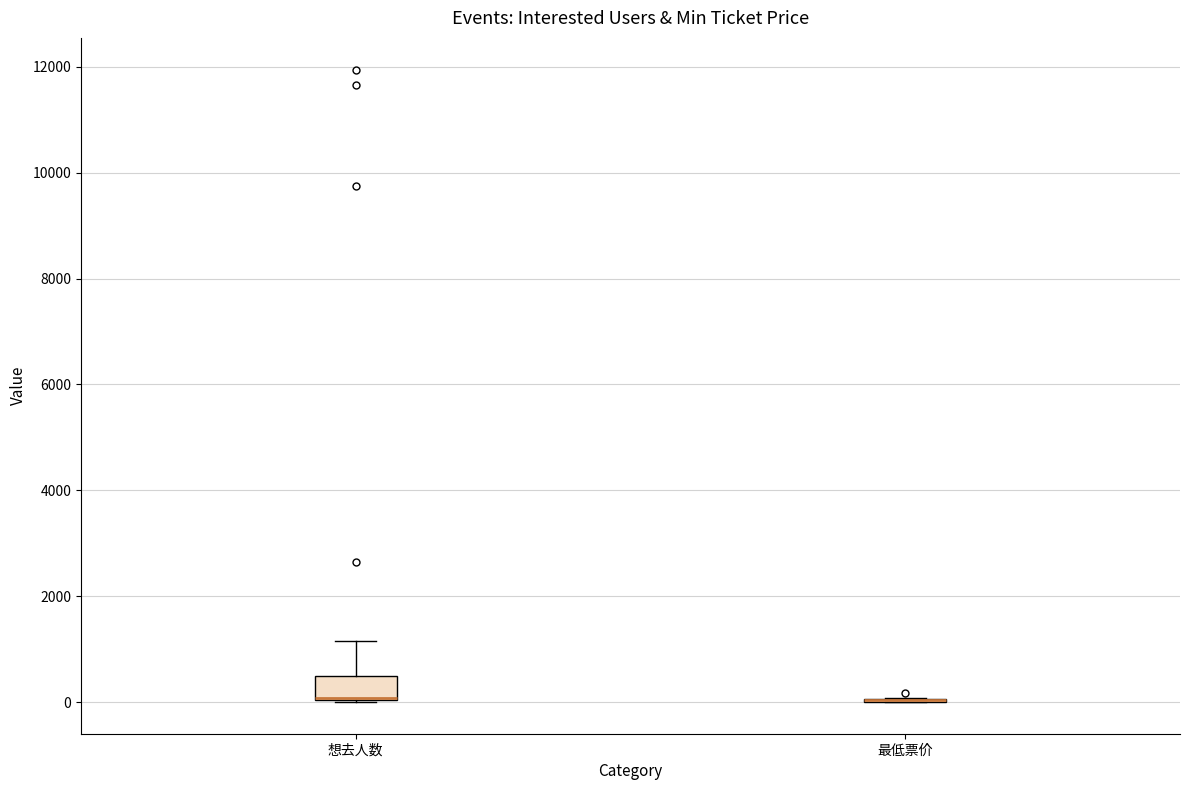

Reading left to right, read every box against the y-axis: the position of its median line, the range the box covers, and the ends of its whiskers. The values are not printed on the chart, so give them approximately, as read against the axis.

想去人数: median 0 (drawn on the box's lower edge), box 0 to 600, whiskers 0 to 1200
最低票价: box collapsed to a line at 0, whiskers 0 to 0